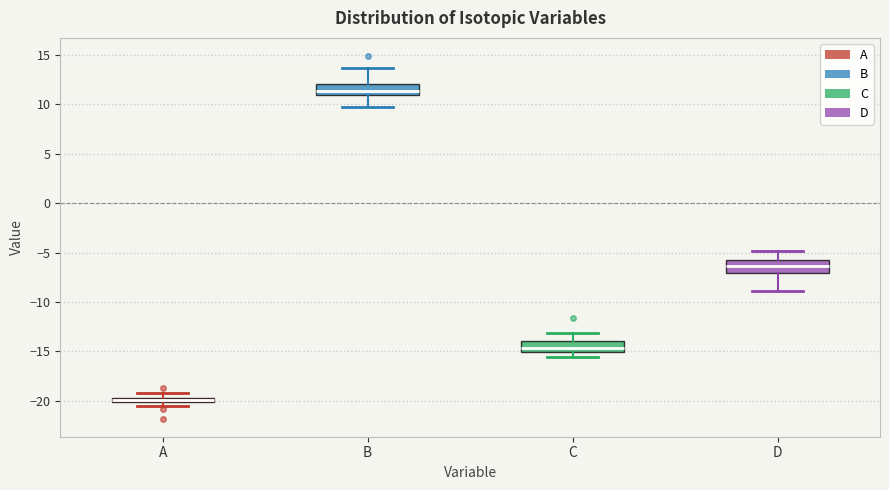

Which box has the highest median line?

B